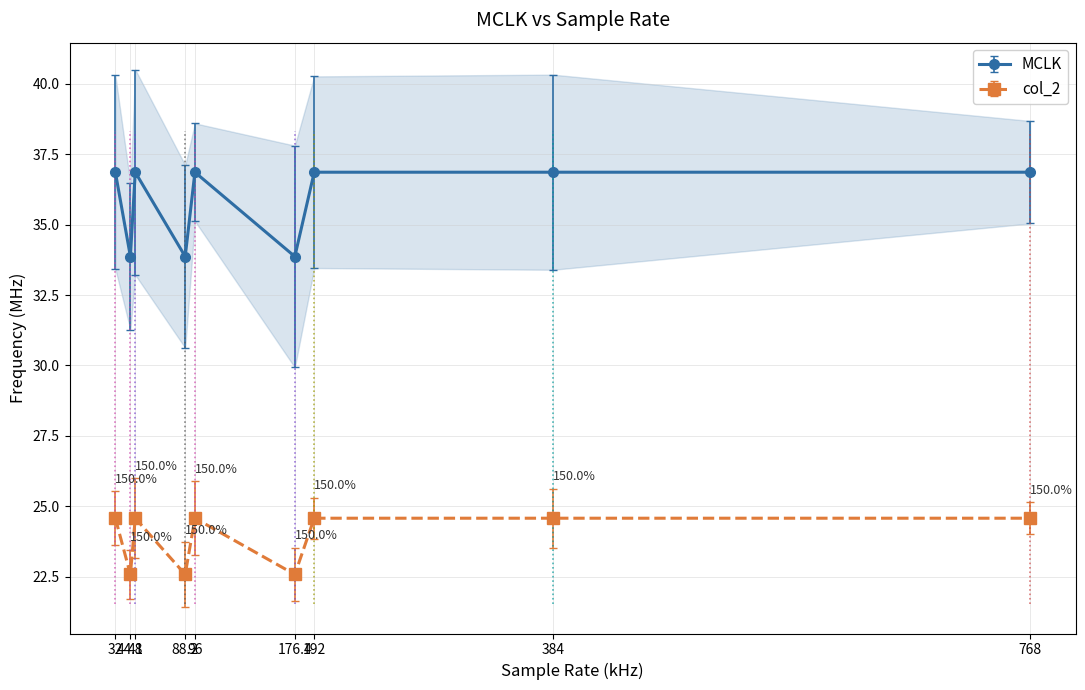

What is the difference between the maximum and second lowest values in the MCLK series?

3.0